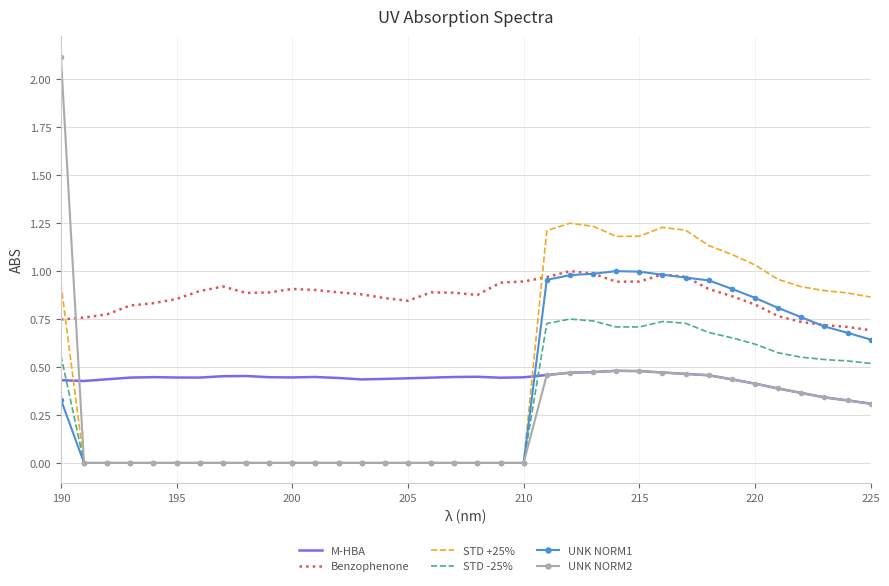

True or false: Benzophenone and UNK NORM2 cross at least once.

True